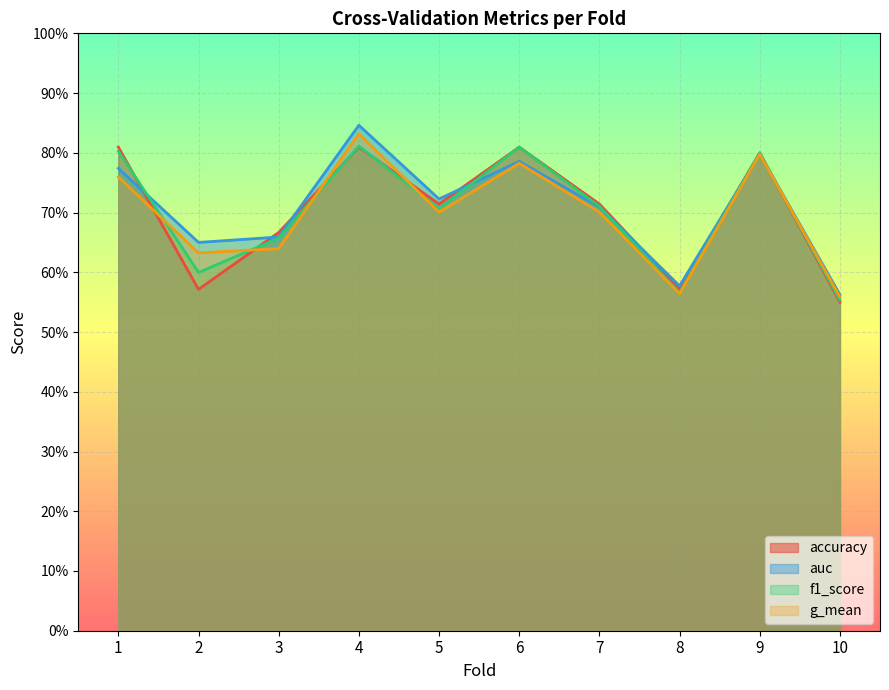

True or false: g_mean and f1_score cross at least once.

True